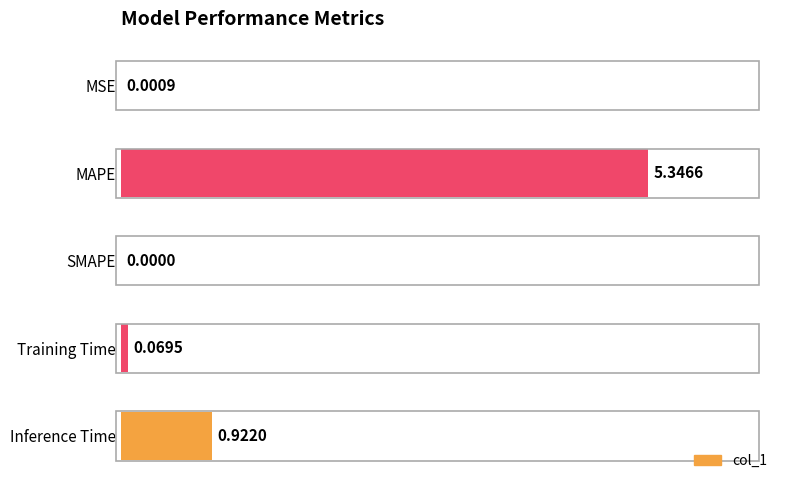

Which has a higher value, MAPE or Training Time?

MAPE